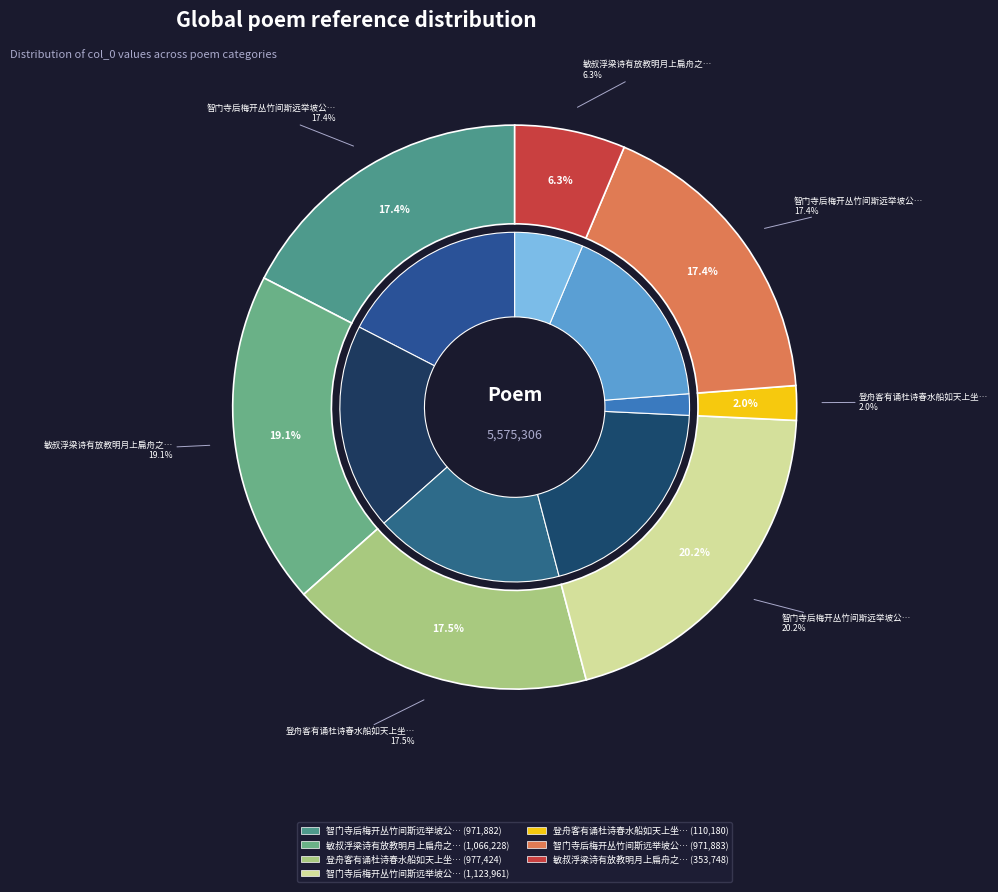

Is 智门寺后梅开丛竹间斯远举坡公春来幽谷之句因成二绝 the majority of the pie?

No